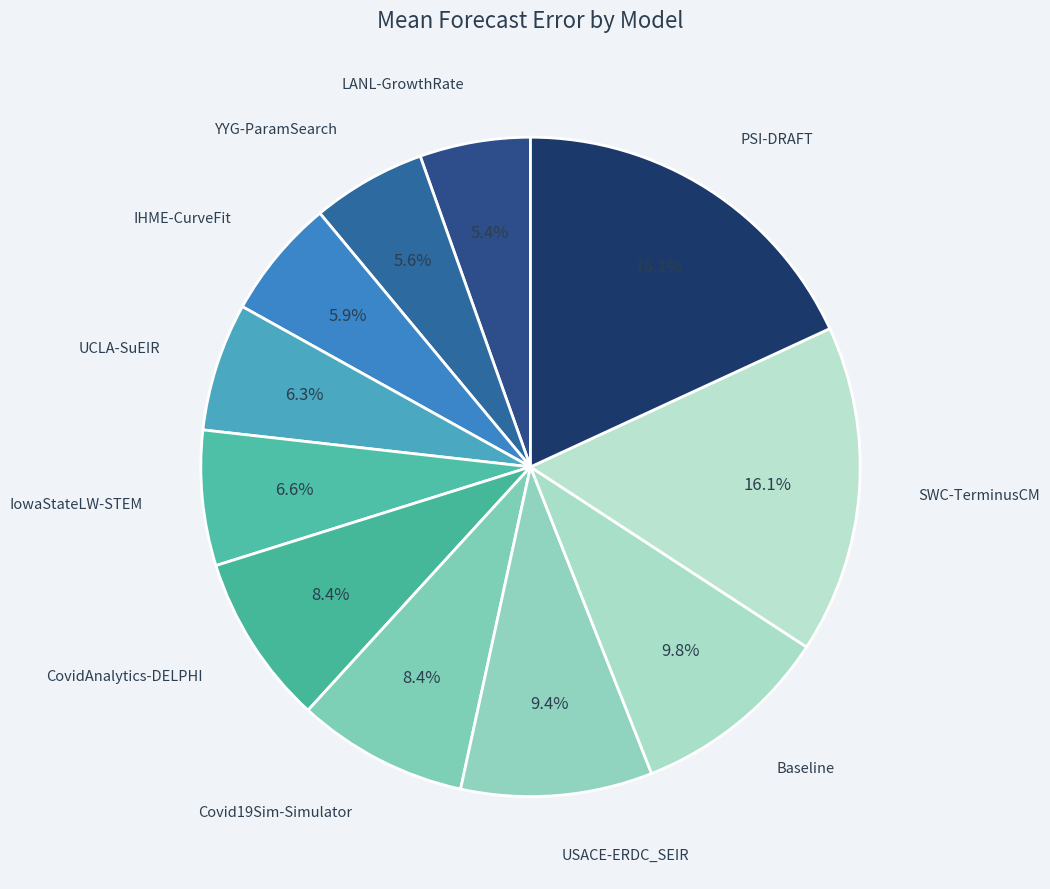

Does any single category account for the majority?

No